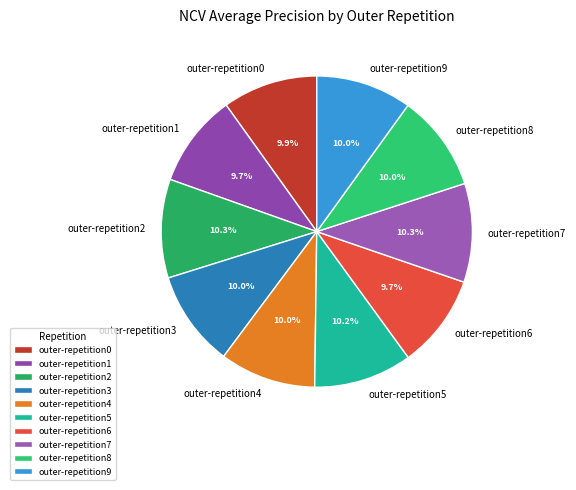

The outer-repetition6 slice represents 18% of the pie. True or false?

False